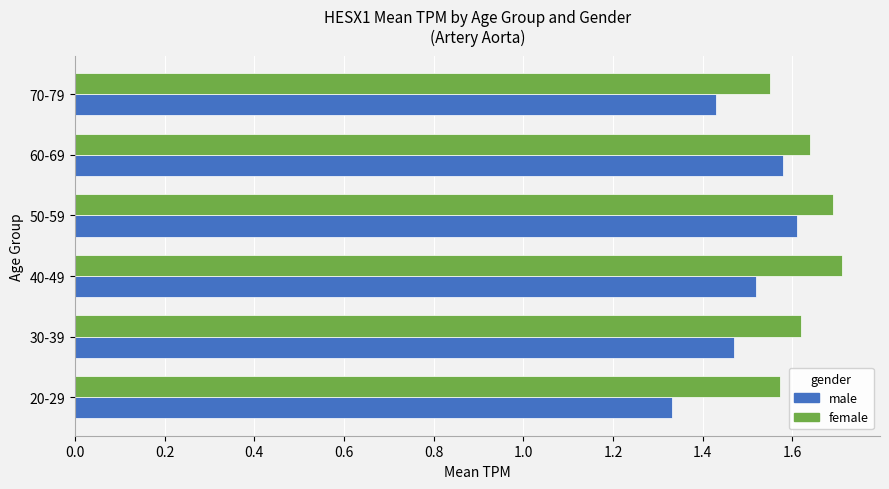

Which series has the largest range (max minus min)?

male